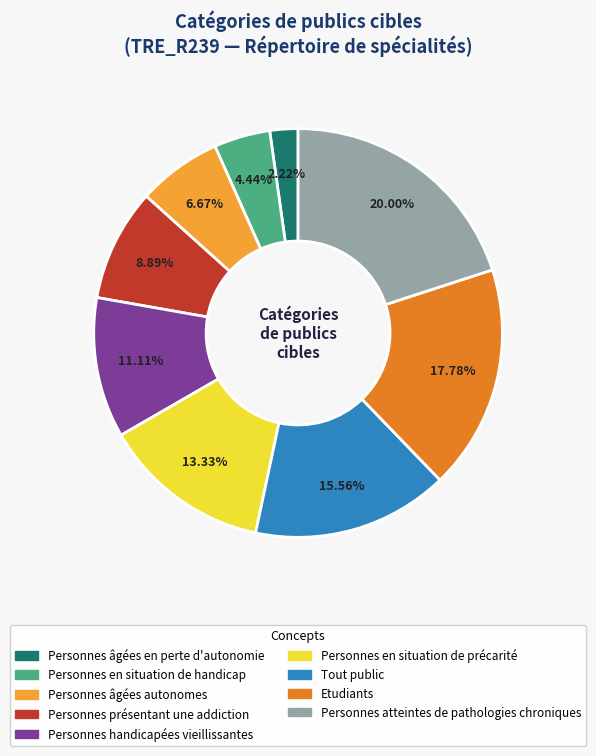

What is the smallest slice in the pie chart?

Personnes âgées en perte d'autonomie